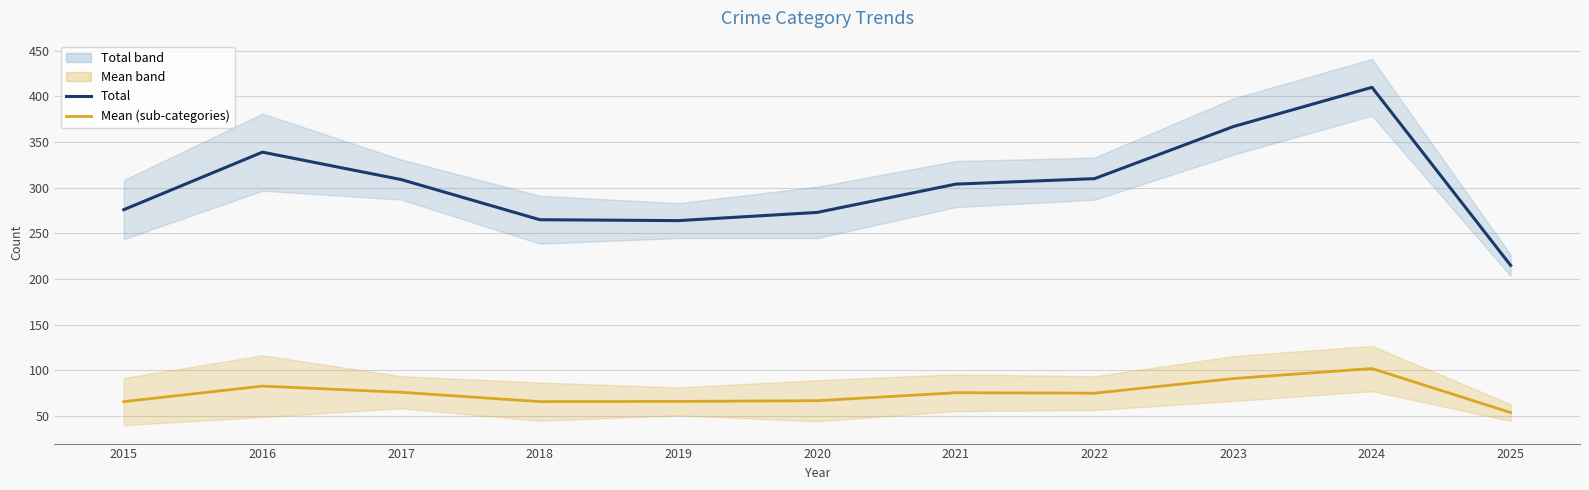

How many series are shown in this chart?

2